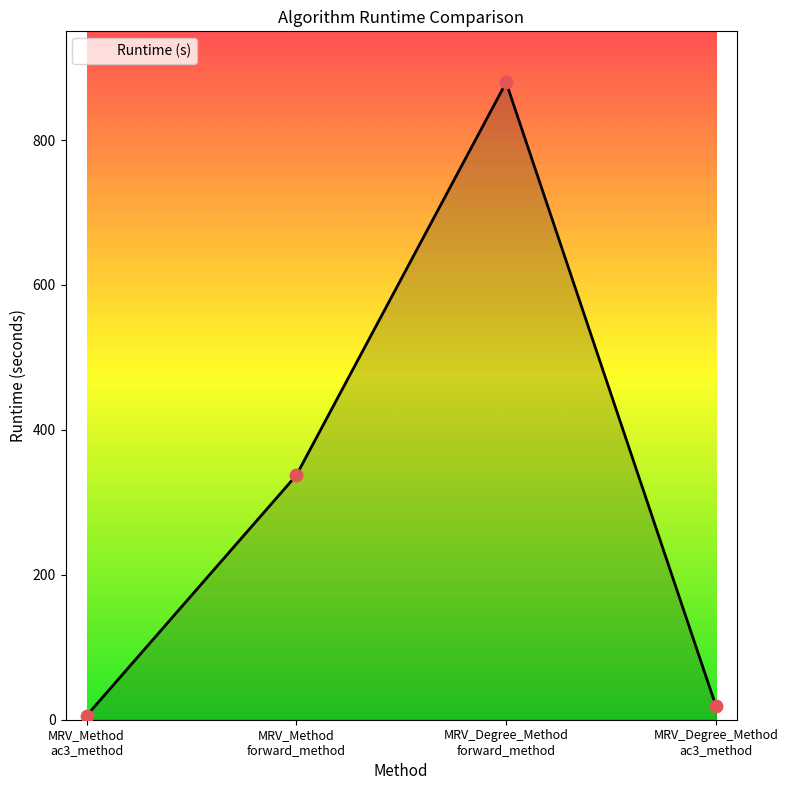

What is the change in value from MRV_Method
ac3_method to MRV_Degree_Method
forward_method?

+874.0